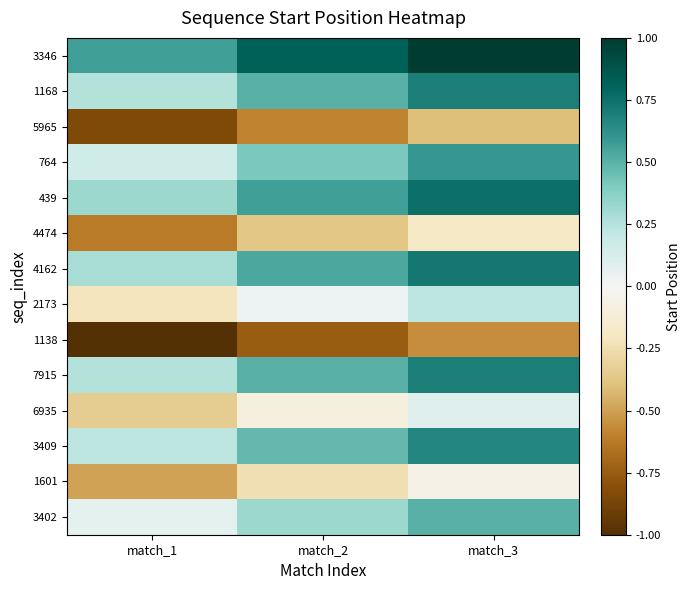

At match_3, list the series in order from smallest to largest.

1138, 5965, 4474, 1601, 6935, 2173, 3402, 764, 3409, 1168, 7915, 4162, 439, 3346